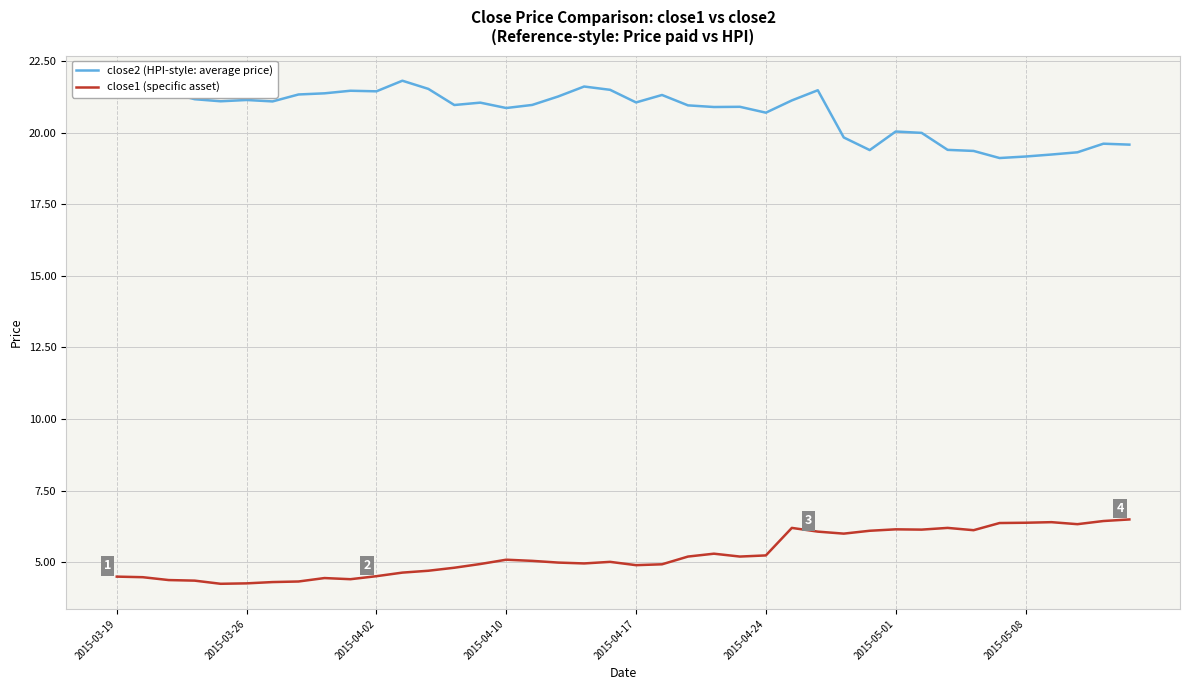

True or false: close2 (HPI-style: average price) and close1 (specific asset) cross at least once.

False